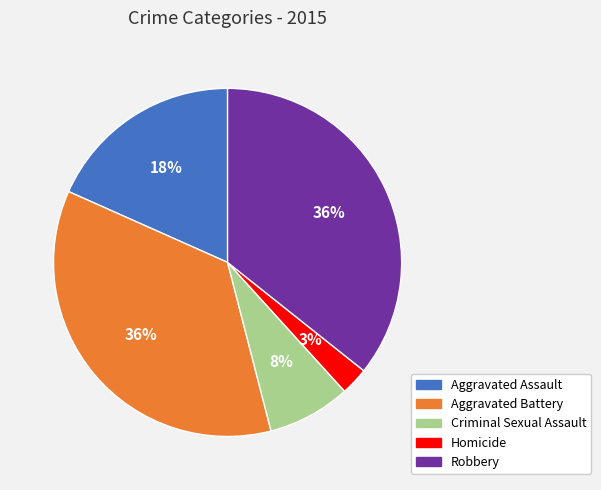

How many segments does this pie chart have?

5